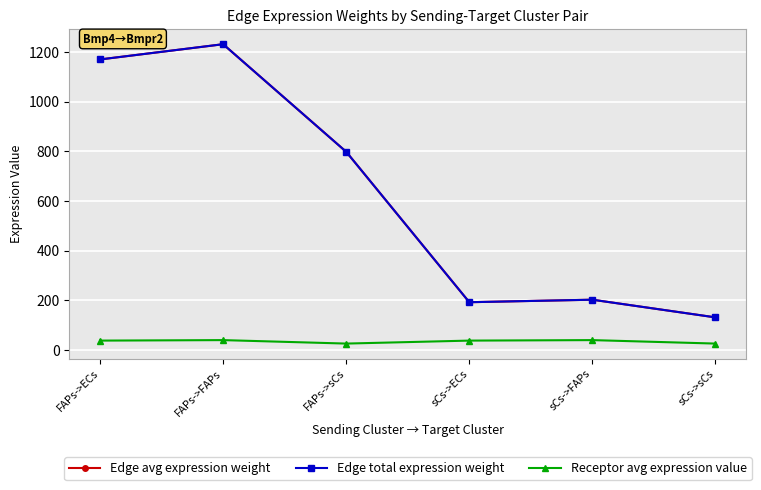

Where does the Edge total expression weight series first go above 798?

FAPs->ECs